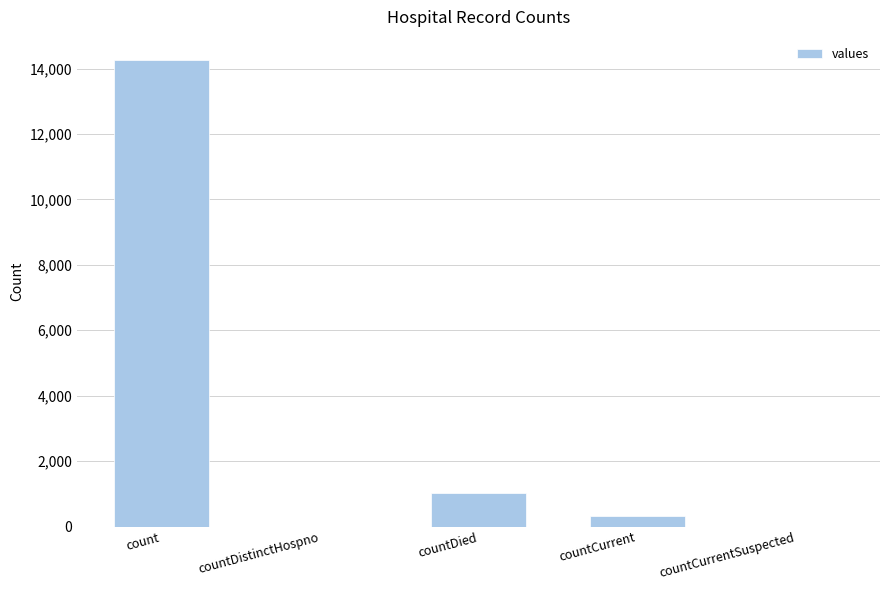

Does the chart contain stacked bars?

No